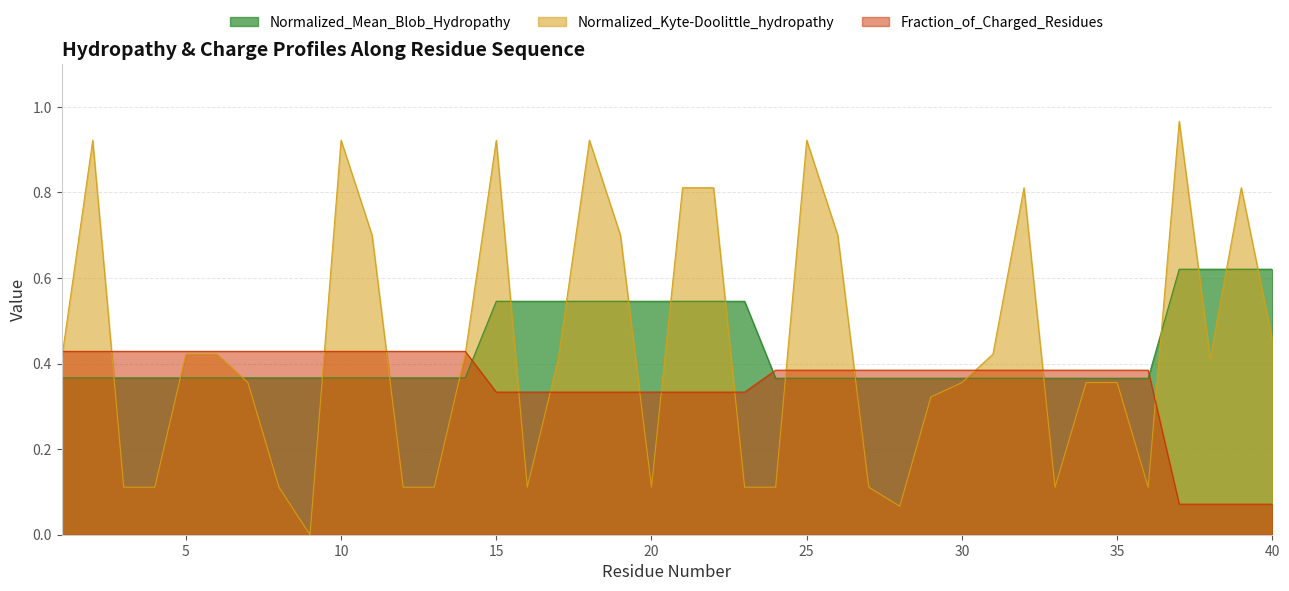

Reading left to right, list all the values displayed in this chart.

Normalized_Mean_Blob_Hydropathy: 1=0.4	2=0.4	3=0.4	4=0.4	5=0.4	6=0.4	7=0.4	8=0.4	9=0.4	10=0.4	11=0.4	12=0.4	13=0.4	14=0.4	15=0.5	16=0.5	17=0.5	18=0.5	19=0.5	20=0.5	21=0.5	22=0.5	23=0.5	24=0.4	25=0.4	26=0.4	27=0.4	28=0.4	29=0.4	30=0.4	31=0.4	32=0.4	33=0.4	34=0.4	35=0.4	36=0.4	37=0.6	38=0.6	39=0.6	40=0.6
Normalized_Kyte-Doolittle_hydropathy: 1=0.4	2=0.9	3=0.1	4=0.1	5=0.4	6=0.4	7=0.4	8=0.1	9=0.0	10=0.9	11=0.7	12=0.1	13=0.1	14=0.4	15=0.9	16=0.1	17=0.4	18=0.9	19=0.7	20=0.1	21=0.8	22=0.8	23=0.1	24=0.1	25=0.9	26=0.7	27=0.1	28=0.1	29=0.3	30=0.4	31=0.4	32=0.8	33=0.1	34=0.4	35=0.4	36=0.1	37=1.0	38=0.4	39=0.8	40=0.5
Fraction_of_Charged_Residues: 1=0.4	2=0.4	3=0.4	4=0.4	5=0.4	6=0.4	7=0.4	8=0.4	9=0.4	10=0.4	11=0.4	12=0.4	13=0.4	14=0.4	15=0.3	16=0.3	17=0.3	18=0.3	19=0.3	20=0.3	21=0.3	22=0.3	23=0.3	24=0.4	25=0.4	26=0.4	27=0.4	28=0.4	29=0.4	30=0.4	31=0.4	32=0.4	33=0.4	34=0.4	35=0.4	36=0.4	37=0.1	38=0.1	39=0.1	40=0.1